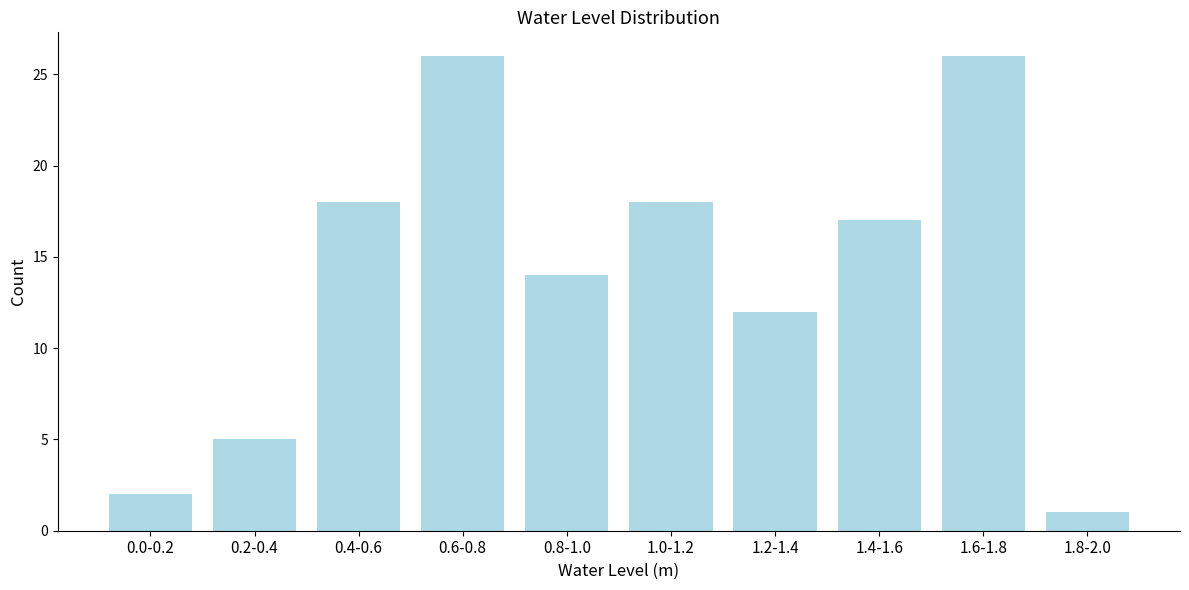

Reading left to right, list all the values displayed in this chart.

0.0-0.2=2	0.2-0.4=5	0.4-0.6=18	0.6-0.8=26	0.8-1.0=14	1.0-1.2=18	1.2-1.4=12	1.4-1.6=17	1.6-1.8=26	1.8-2.0=1